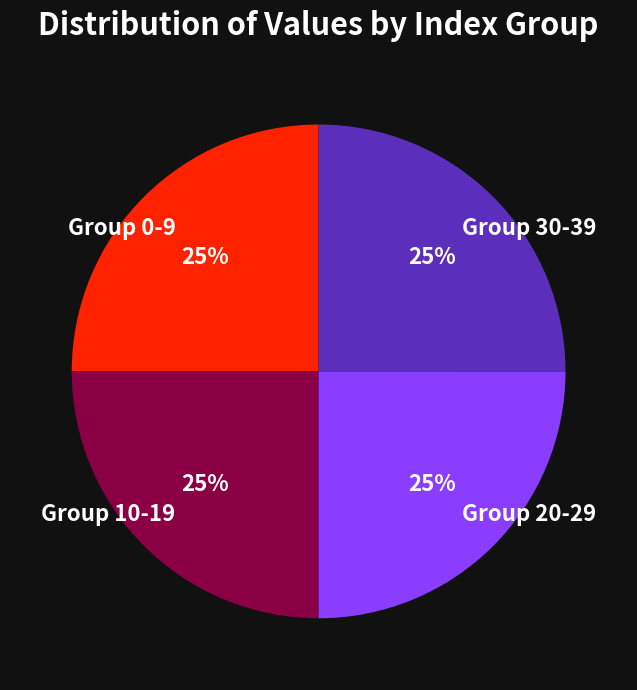

Is there any slice that represents more than half of the pie?

No